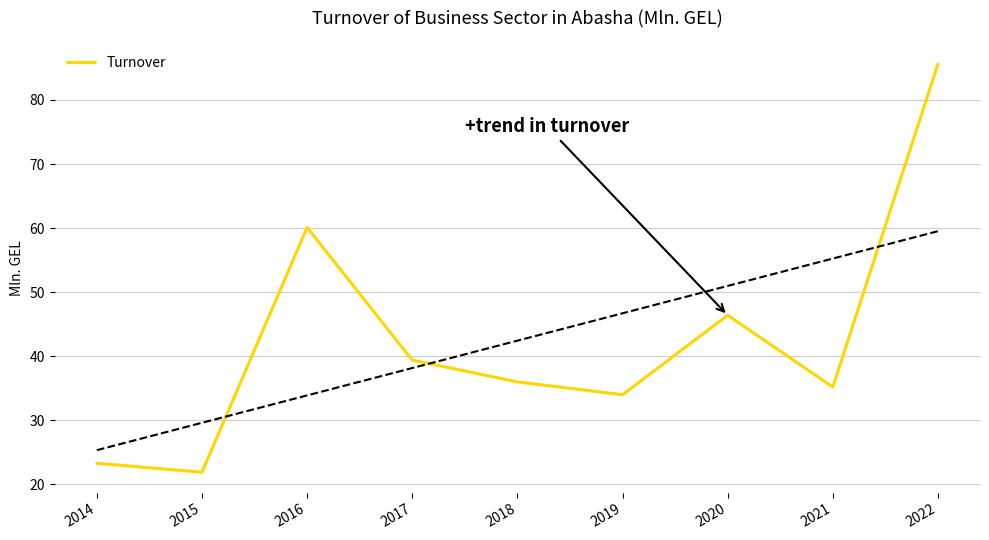

True or false: the data has more than 0 interior local peaks.

True